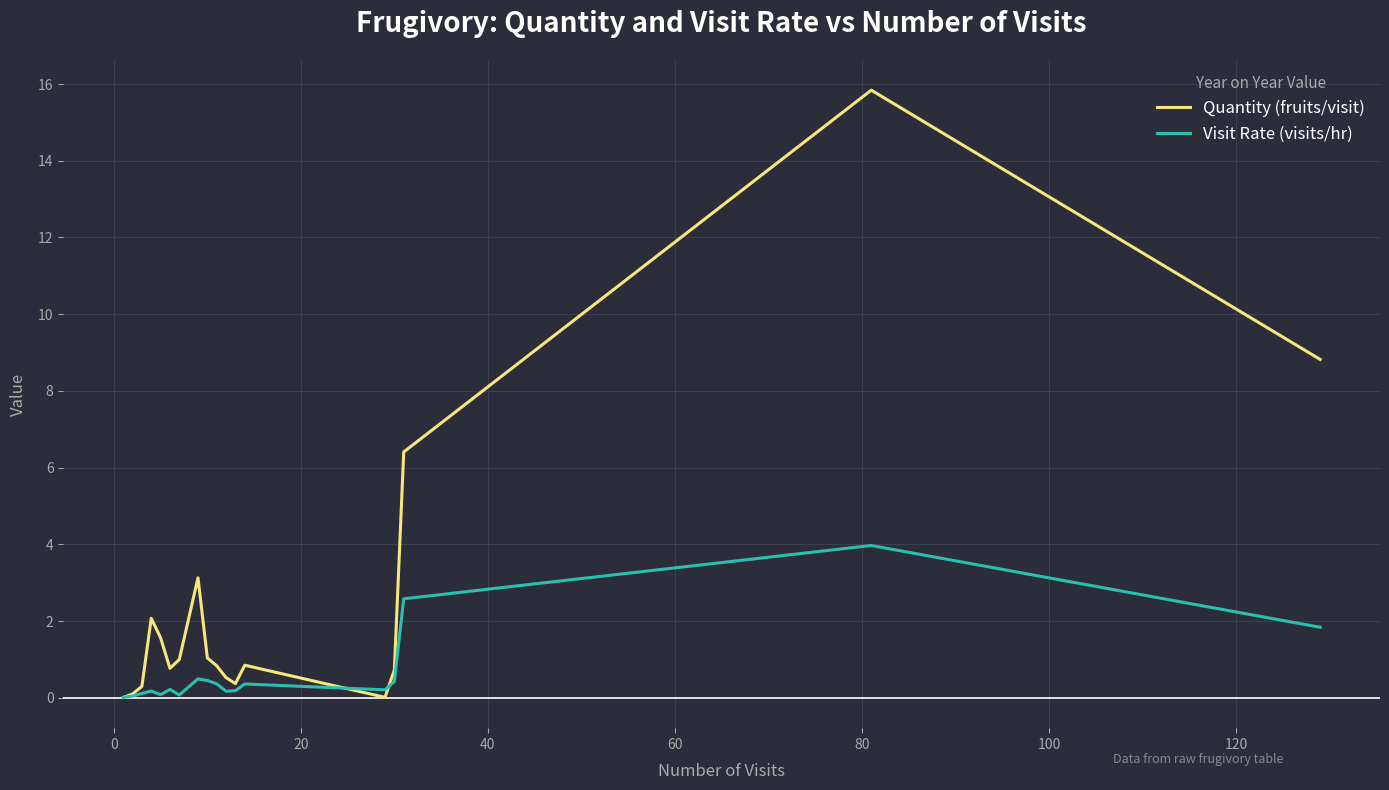

List the series in order of their peak value, highest first.

Quantity (fruits/visit), Visit Rate (visits/hr)